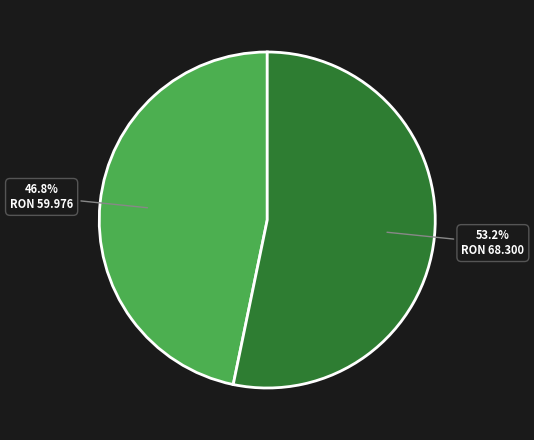

Is there a majority slice in this chart?

Yes